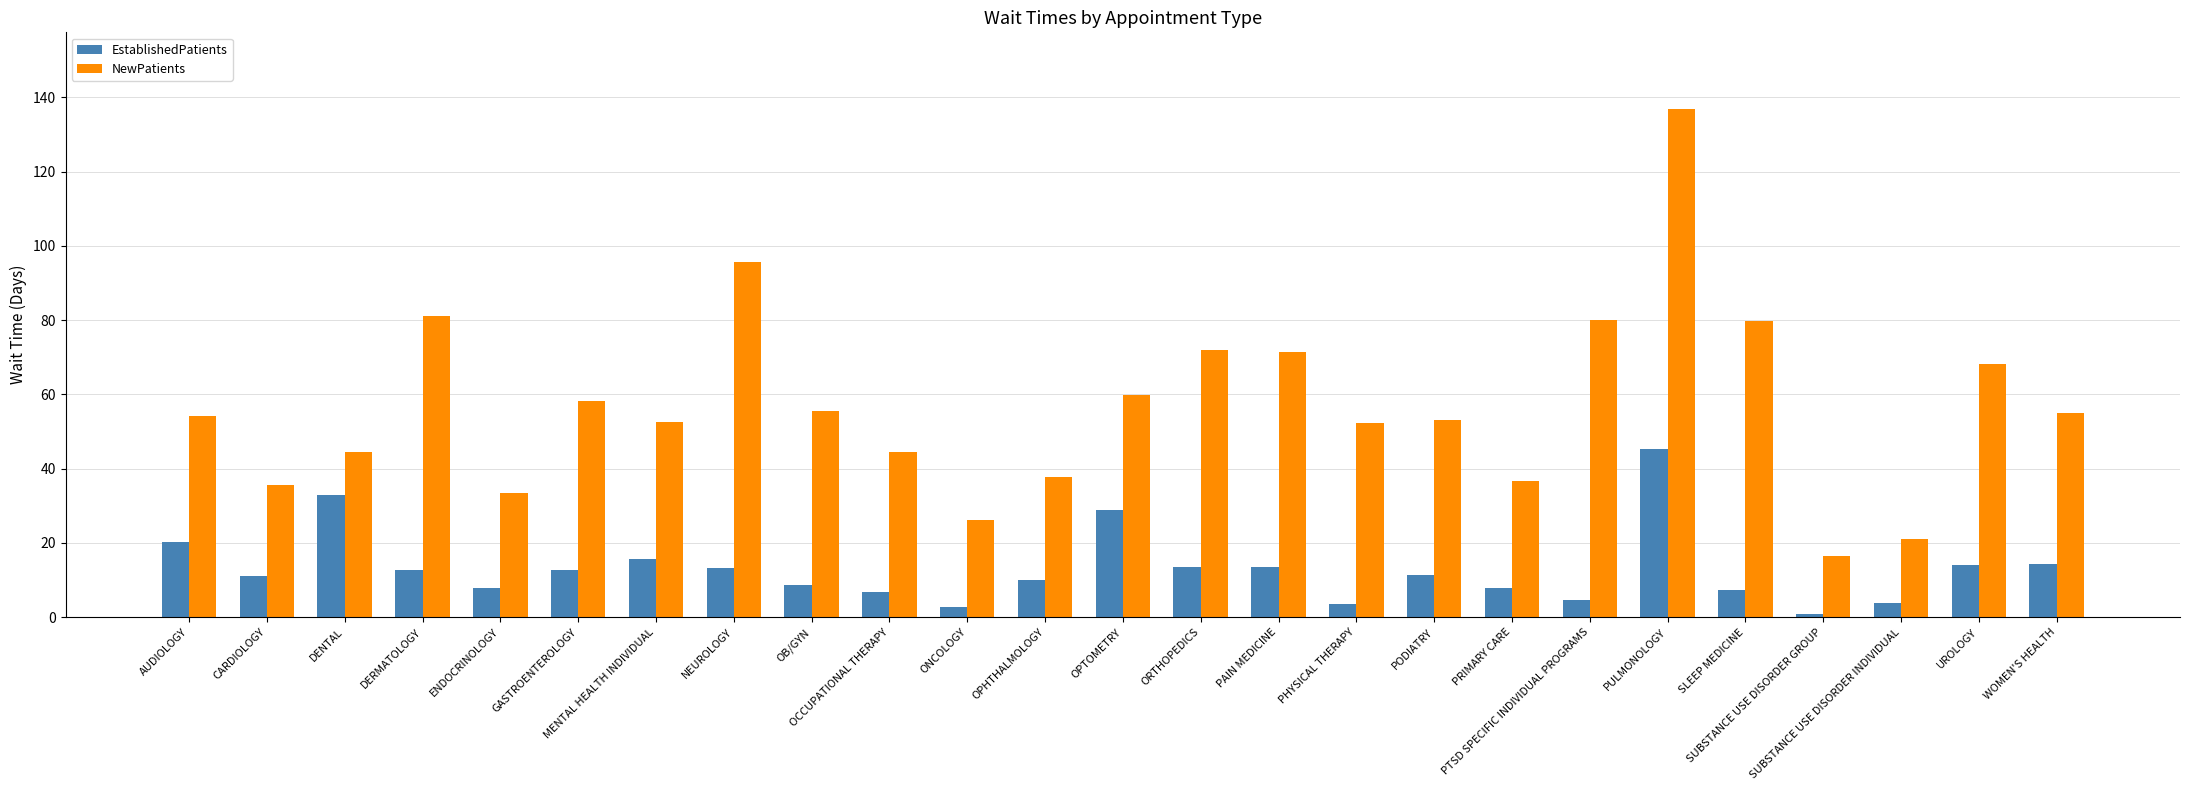

What is the sum of the NewPatients values at PRIMARY CARE and OCCUPATIONAL THERAPY?

81.3